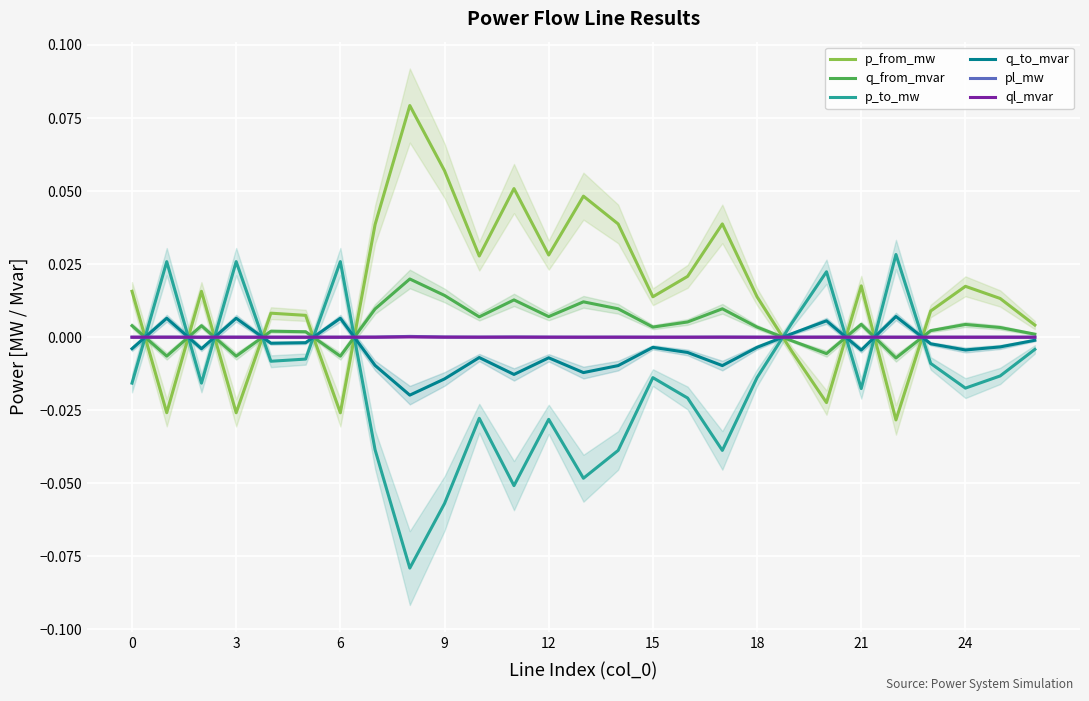

How many lines are shown in the chart?

6